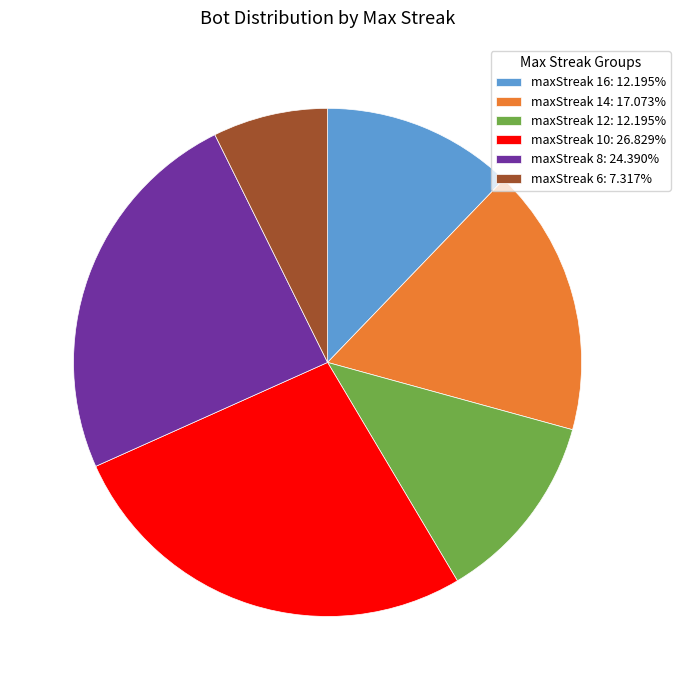

Is the sum of maxStreak 12 and maxStreak 8 greater than half?

No